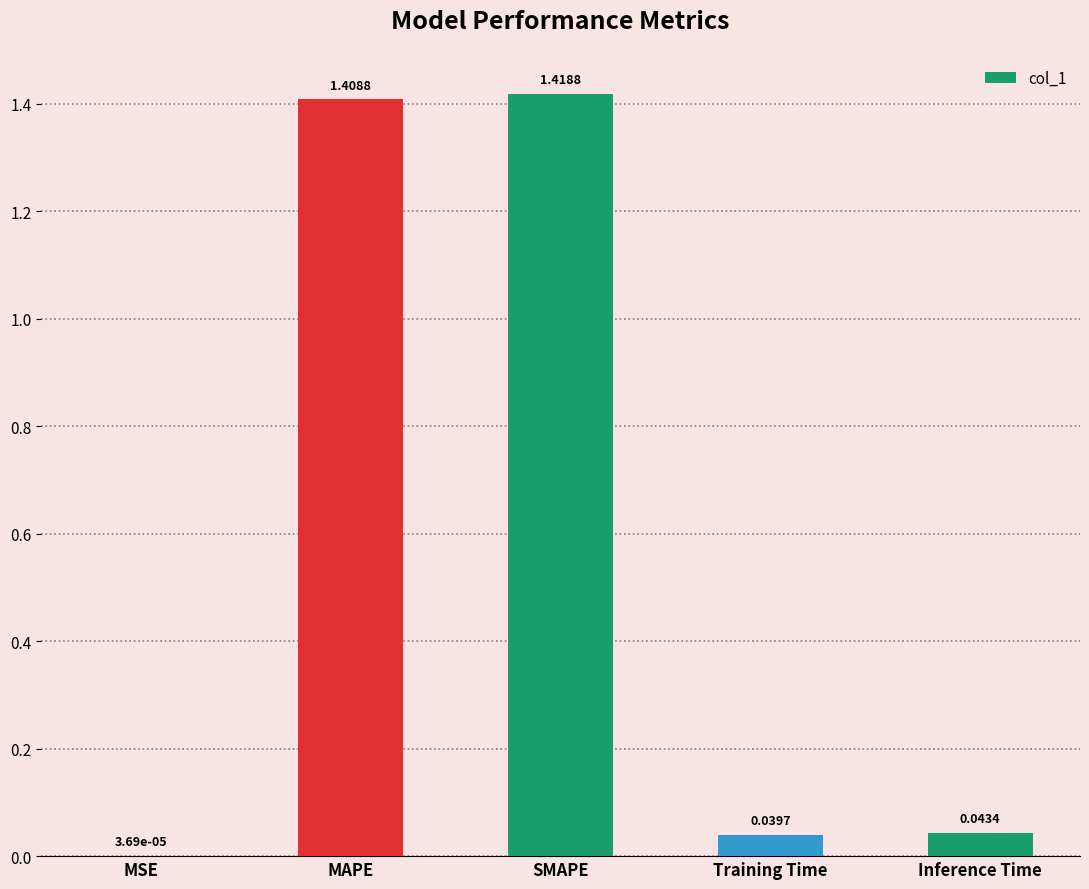

What is the sum of all values?

2.9